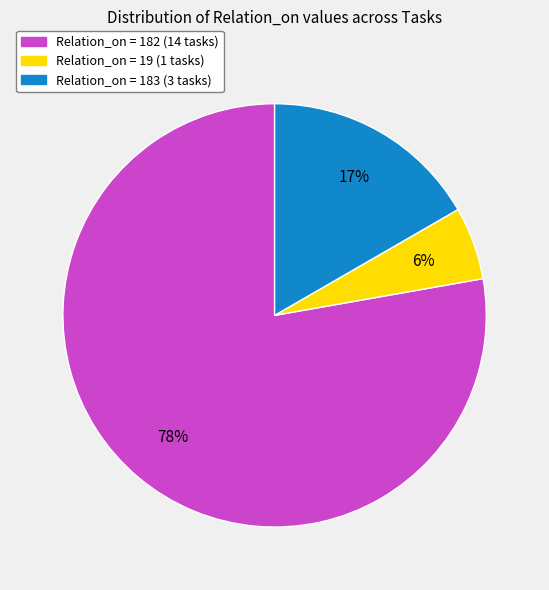

Does any single category account for the majority?

Yes